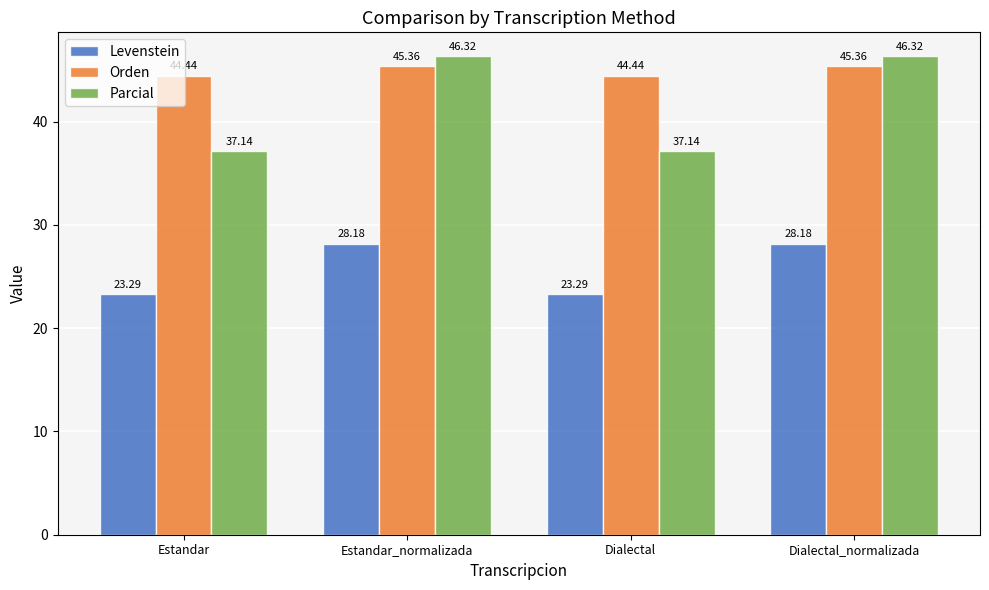

Which series has the largest total across all categories?

Orden